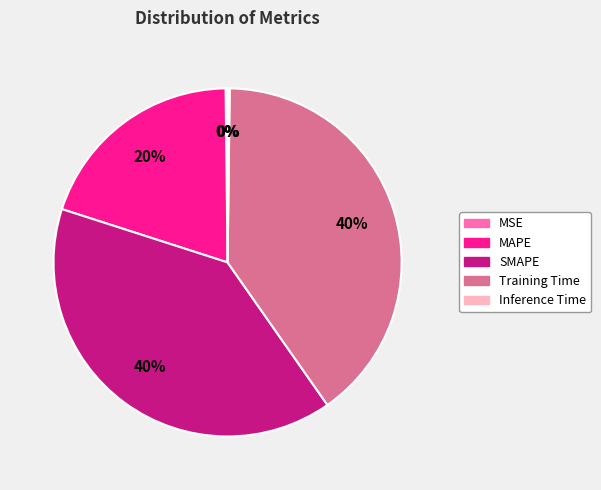

The MAPE slice represents 31% of the pie. True or false?

False